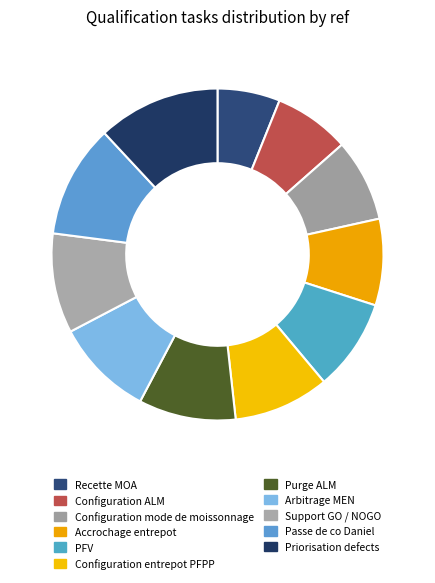

Is there any slice that represents more than half of the pie?

No